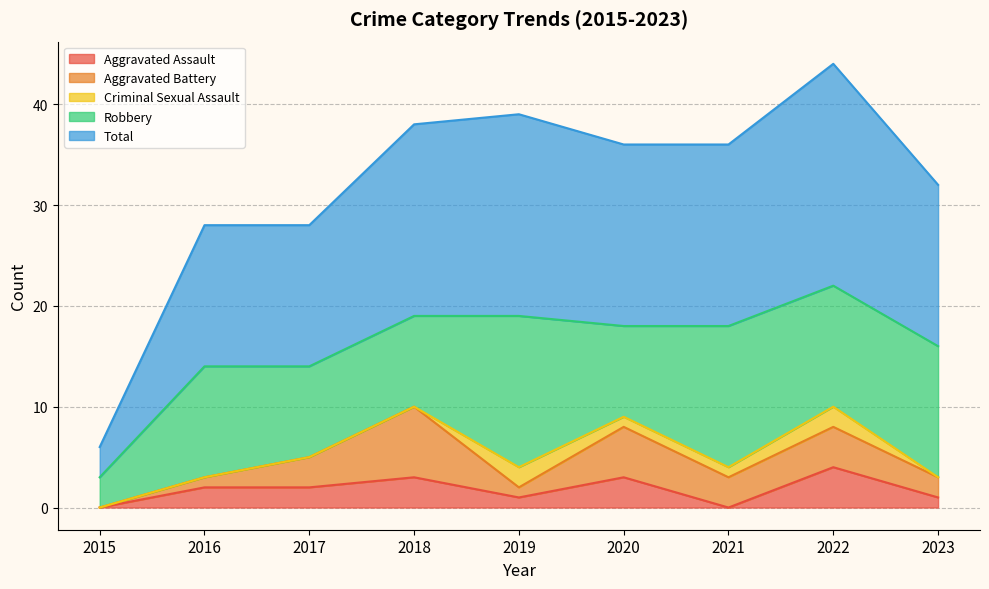

At which category does the chart reach its minimum across all series?

2015